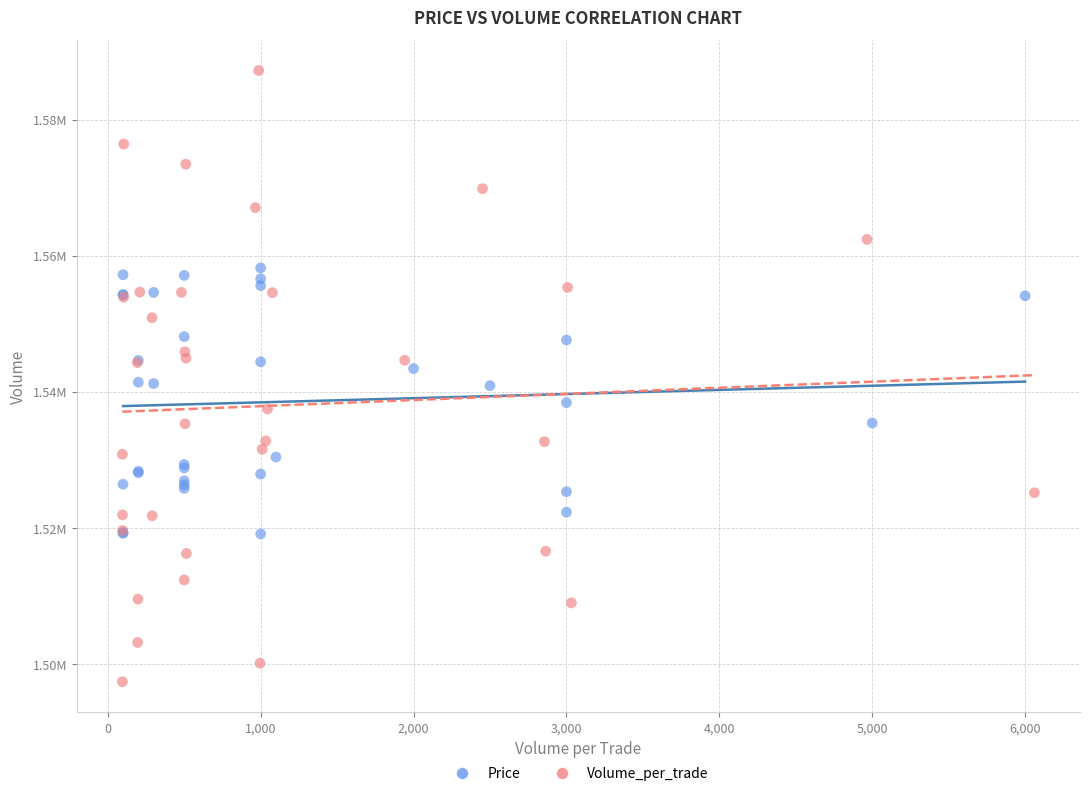

What are all the series names shown in the legend?

Price, Volume_per_trade